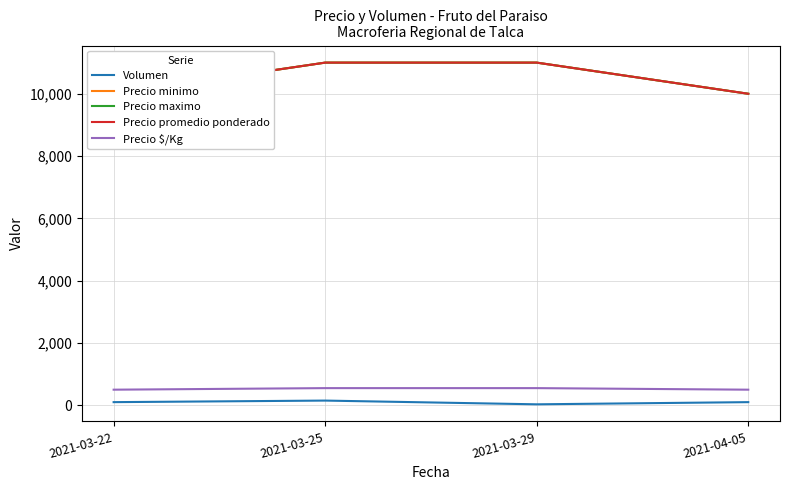

What is the sum of all Precio $/Kg values?

2100